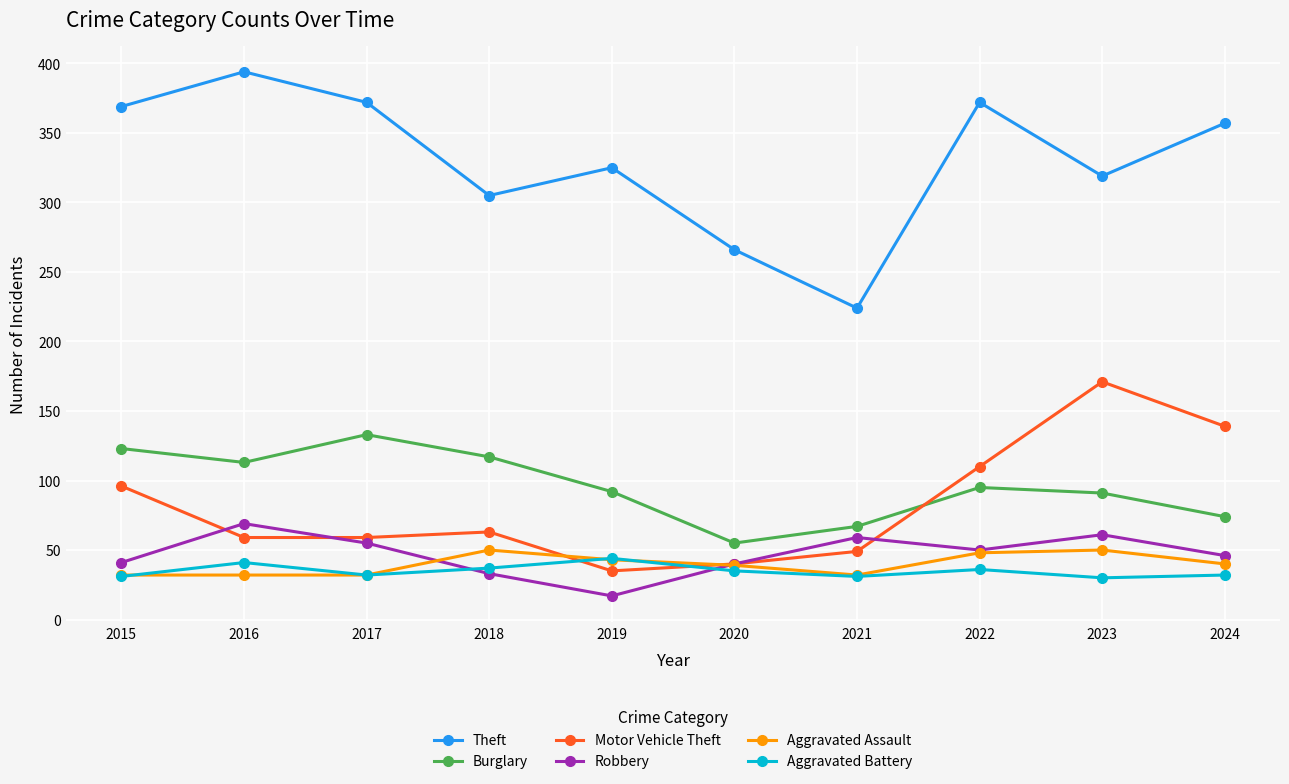

Where does the Aggravated Assault series first go above 40?

2018